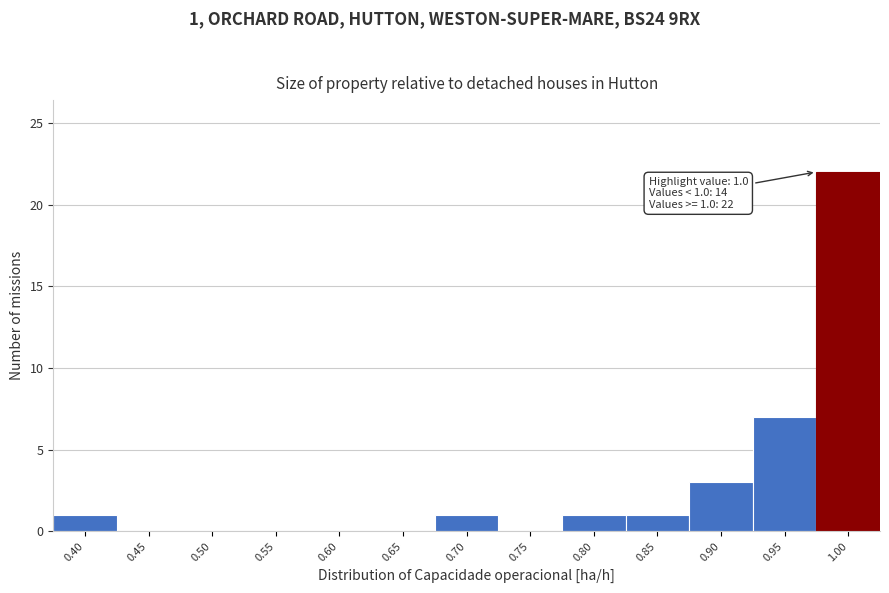

Reading left to right, list all the values displayed in this chart.

0.40=1	0.45=0	0.50=0	0.55=0	0.60=0	0.65=0	0.70=1	0.75=0	0.80=1	0.85=1	0.90=3	0.95=7	1.00=22